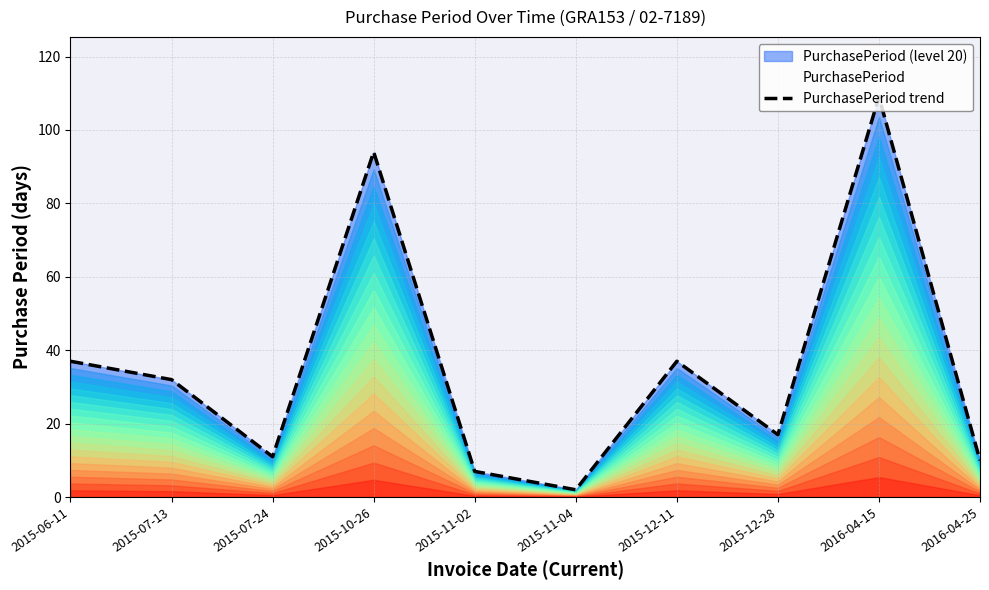

Does the chart have visible grid lines?

Yes